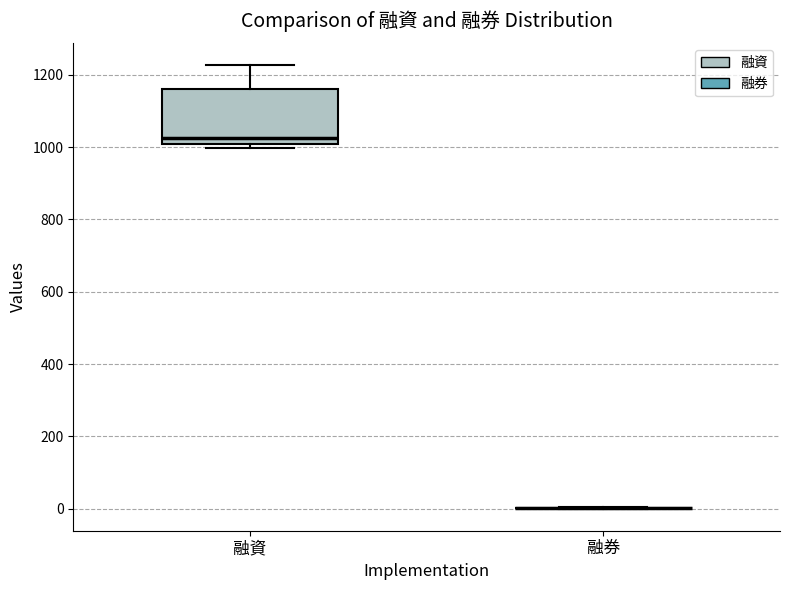

Reading left to right, transcribe this box plot: for each box, give where its median line is, the range the box spans, and where its two whiskers end, as read against the y-axis. The values are not printed on the chart, so give them approximately, as read against the axis.

融資: median 1020, box 1000 to 1160, whiskers 1000 (just below the box's lower edge) to 1220
融券: box collapsed to a line at 0, whiskers 0 to 0